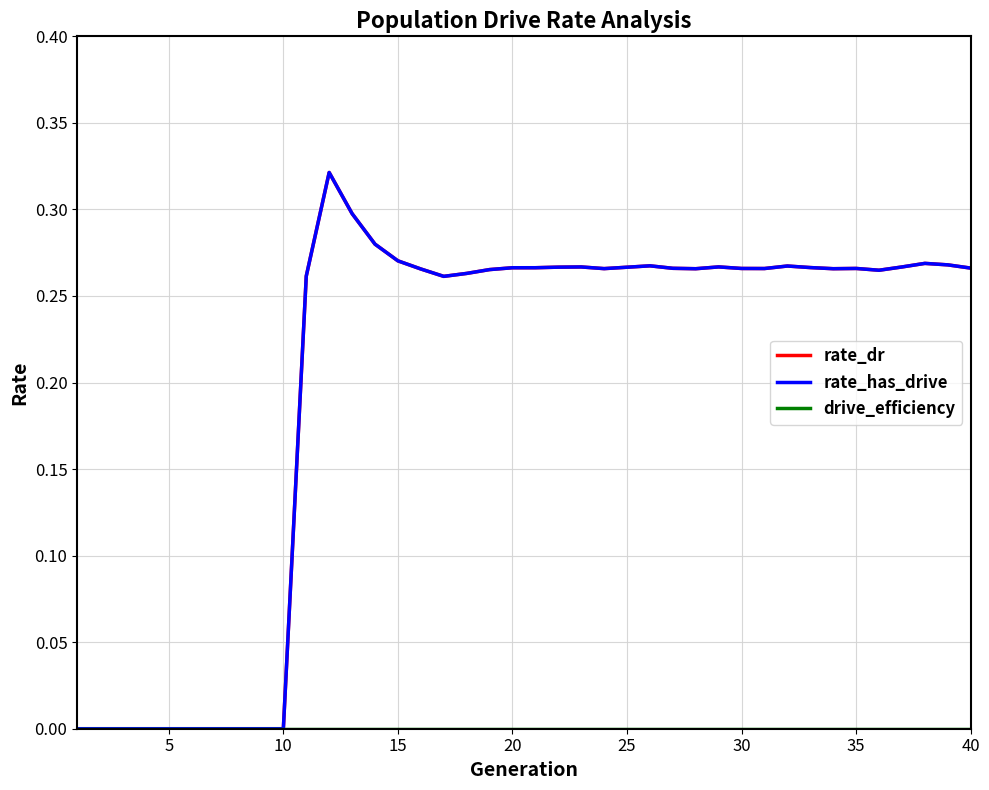

How many interior local valleys does the rate_dr series have?

6